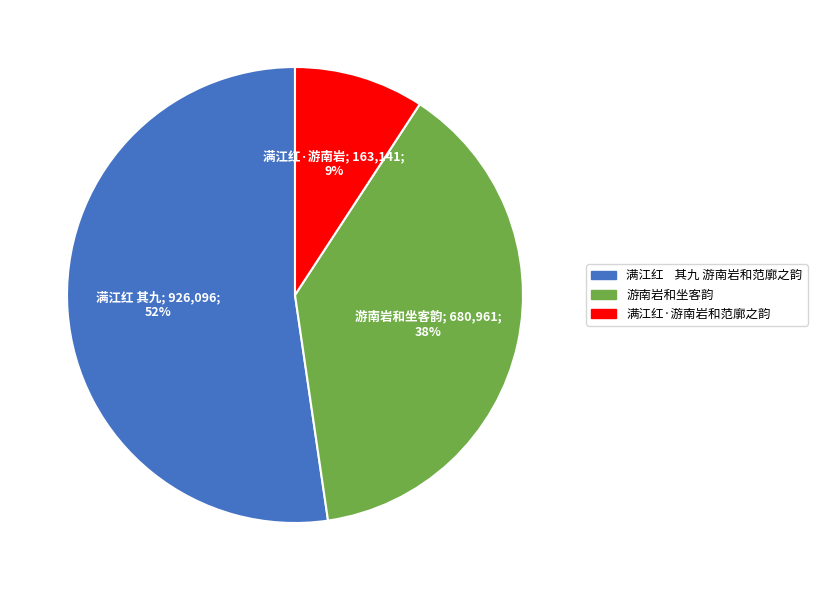

What is the largest slice in the pie chart?

满江红 其九 游南岩和范廓之韵